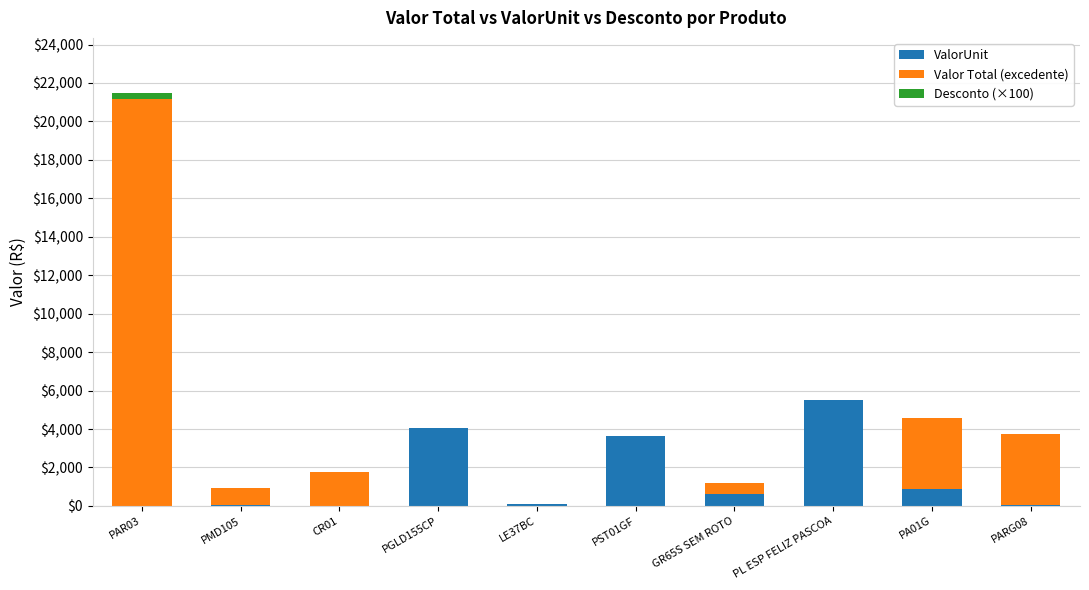

At which category is the sum across all series the highest?

PAR03